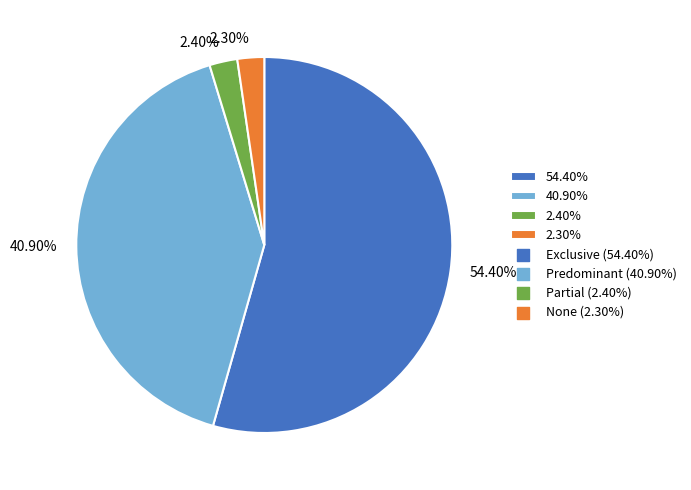

What is the majority slice?

54.40%